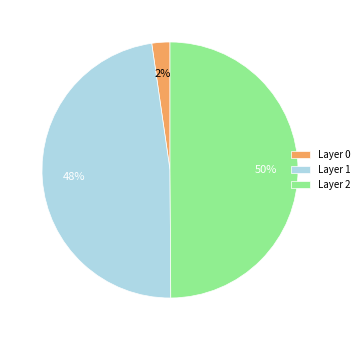

Which has a higher value, Layer 2 or Layer 1?

Layer 2